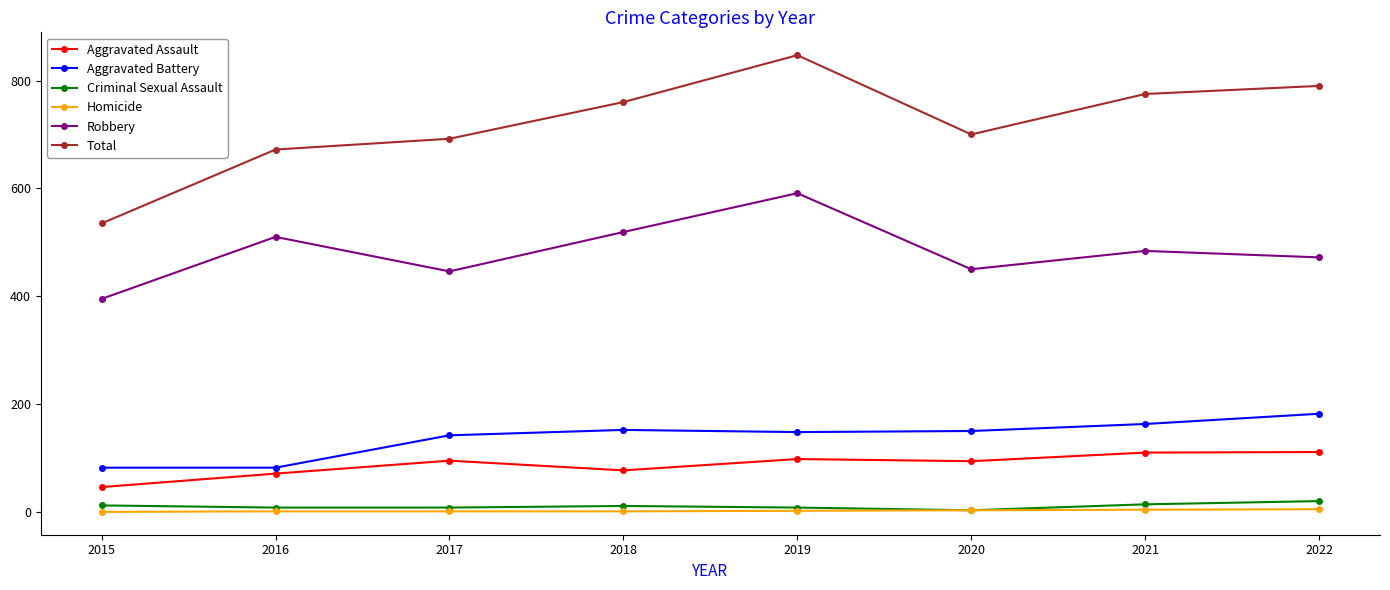

Which series has the widest spread of values?

Total